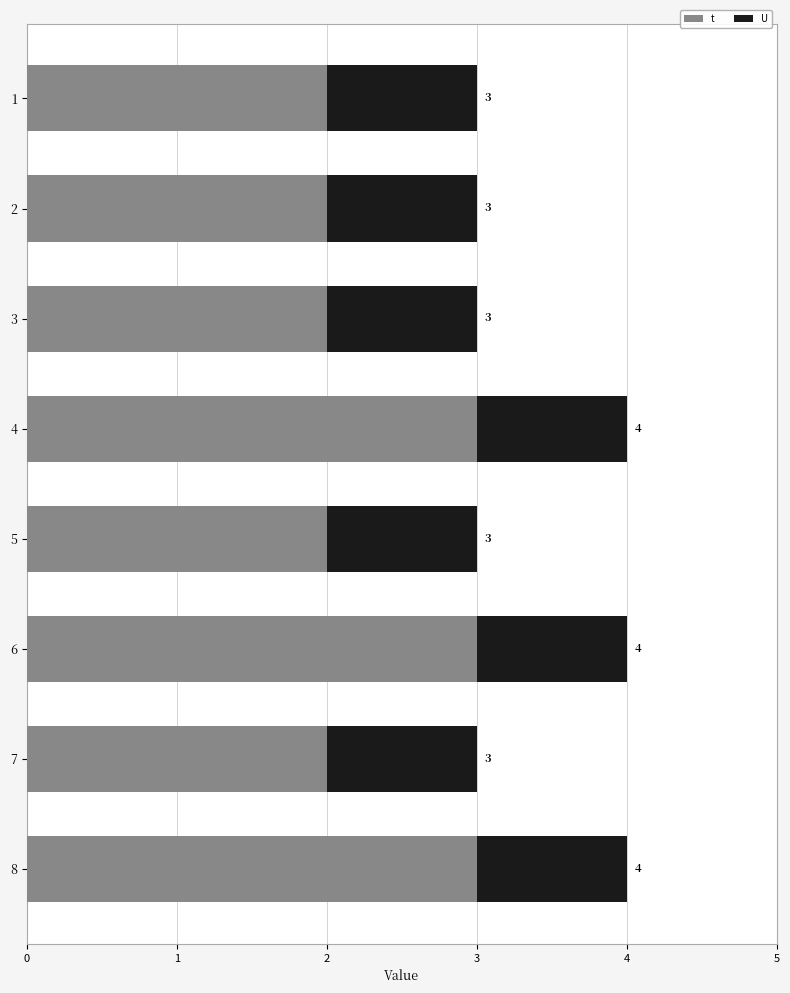

Rank the series by their maximum value, from lowest to highest.

U, t